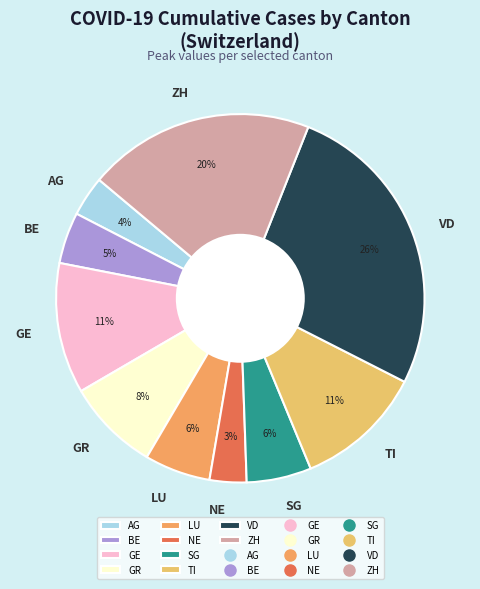

Is it true that NE is 3% of the pie?

True